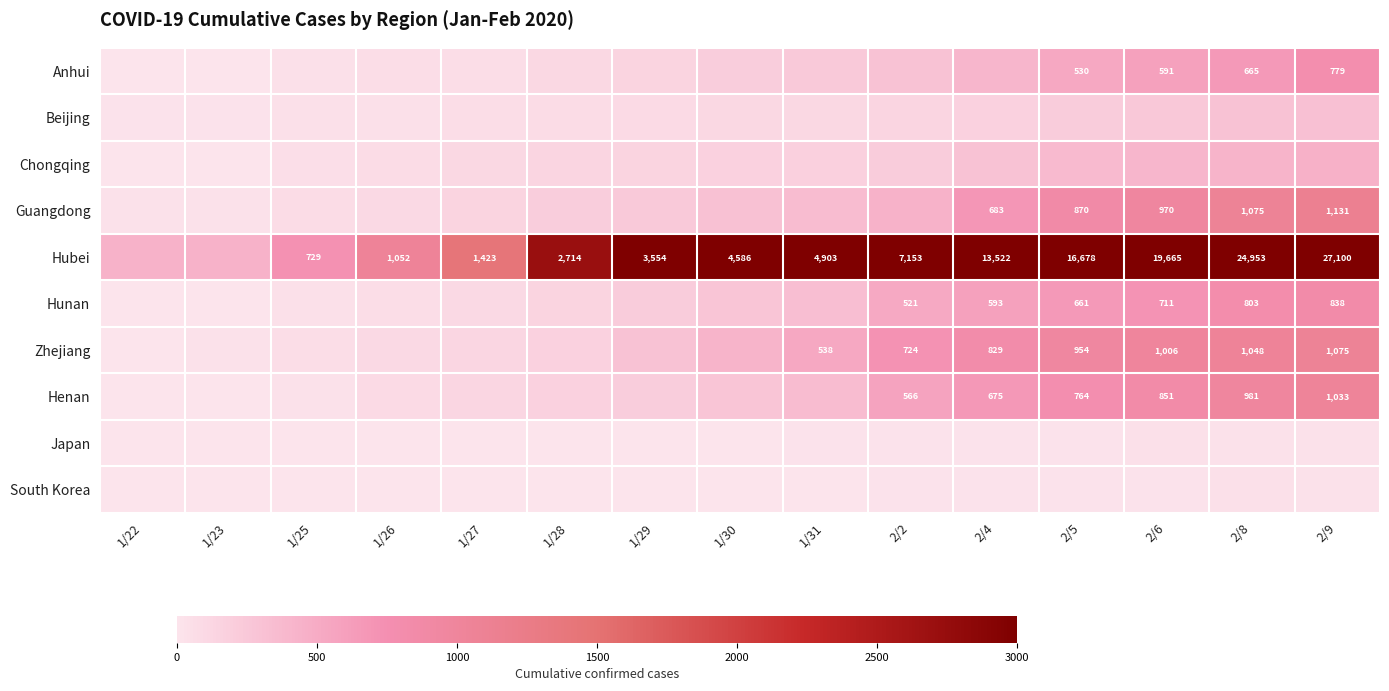

What is the sum of the Henan values at 1/27 and 1/28?

296